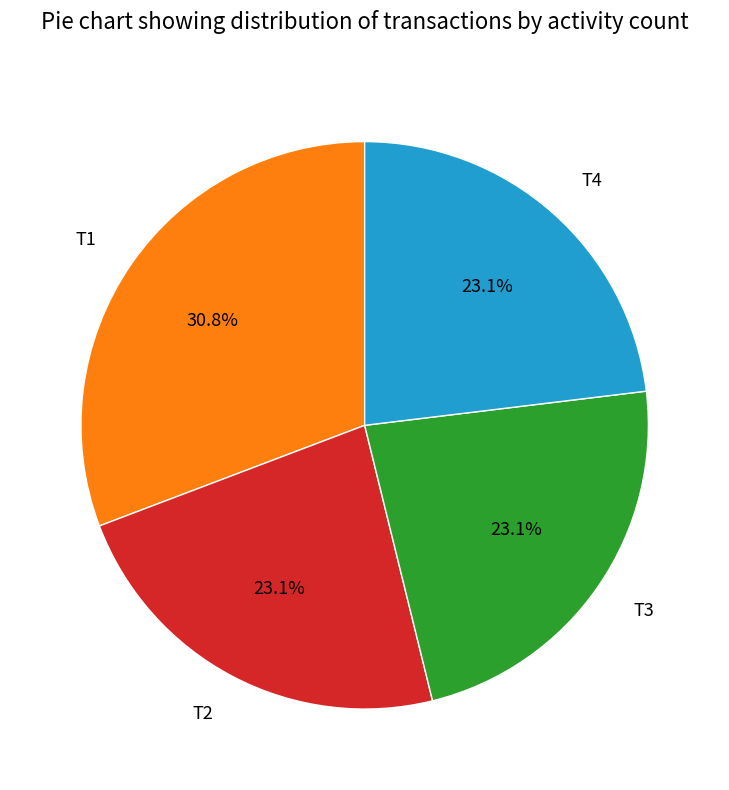

What percentage do T3 and T4 together represent?

46.2%